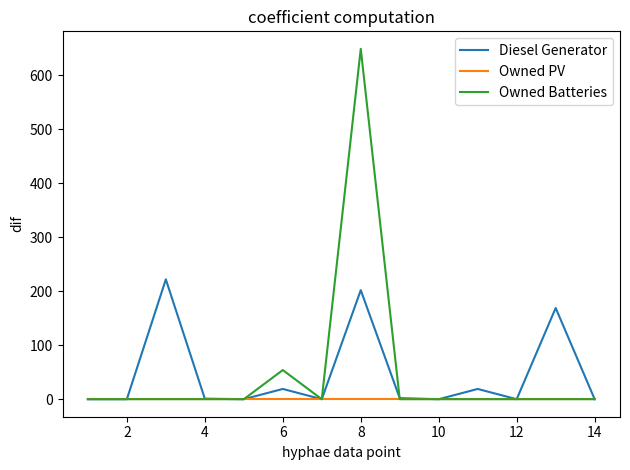

Which series has the largest range (max minus min)?

Owned Batteries